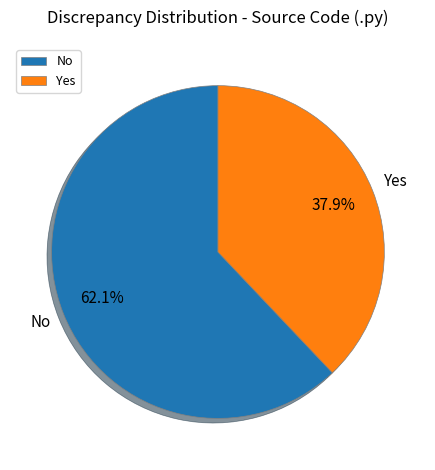

Rank the categories by value from lowest to highest.

Yes, No